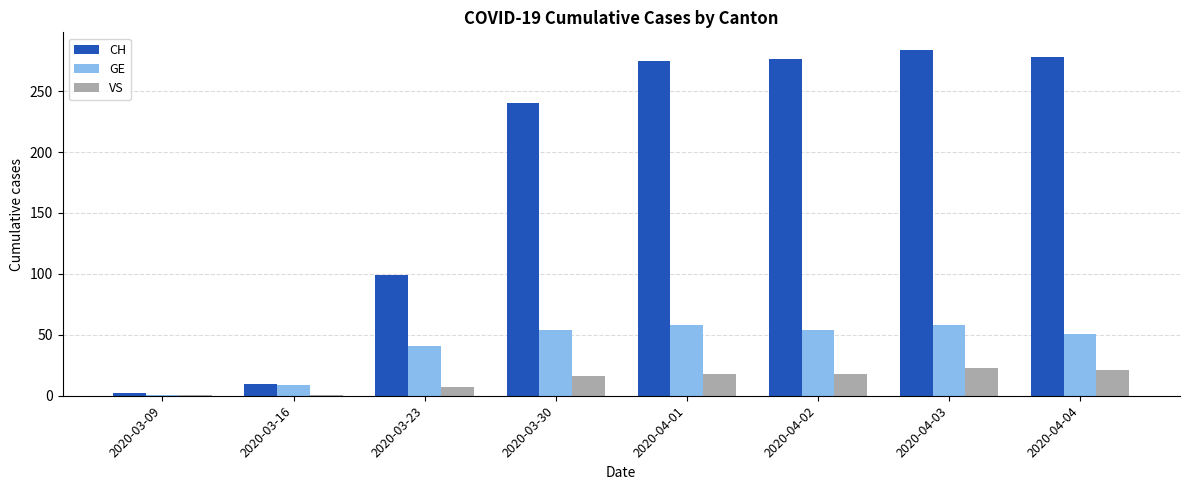

Where is GE nearest to the value 29?

2020-03-23